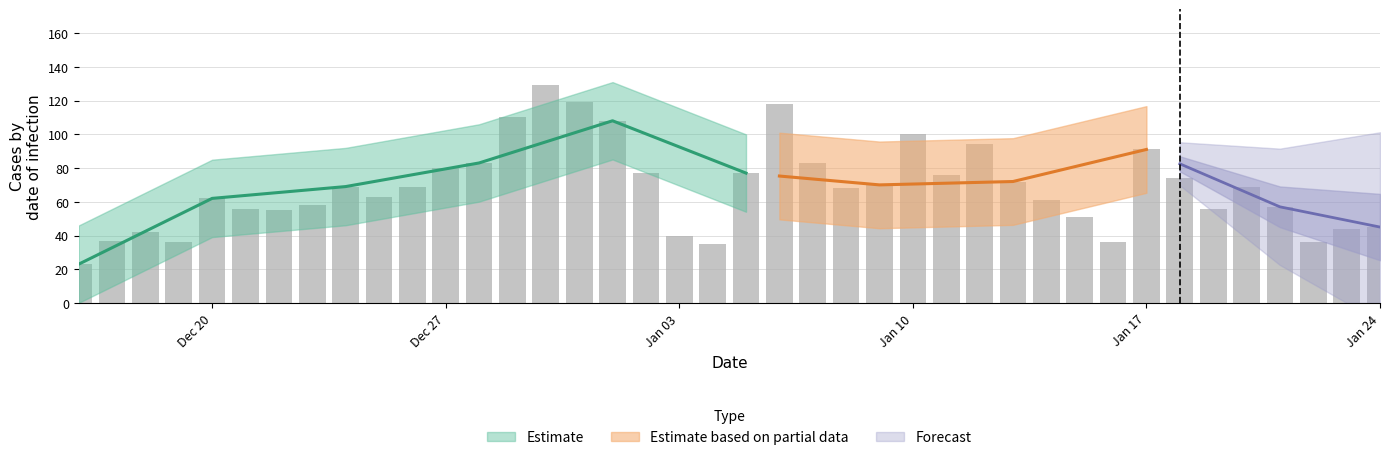

Are the bars horizontal?

No